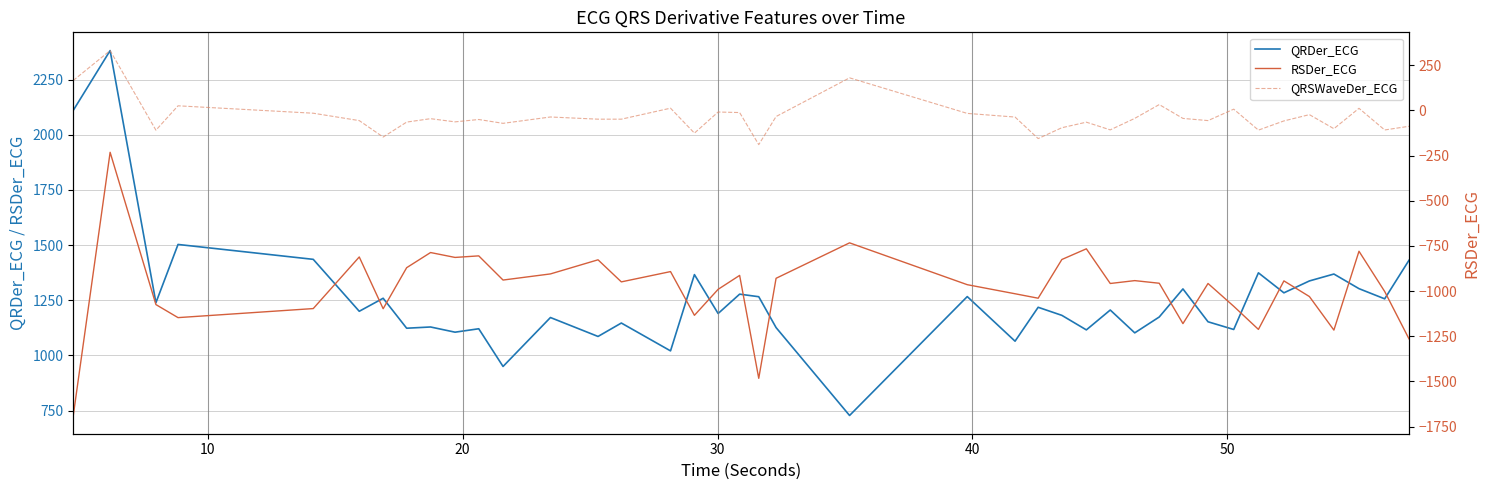

Is it true that QRSWaveDer_ECG equals -46.4 at 38?

False